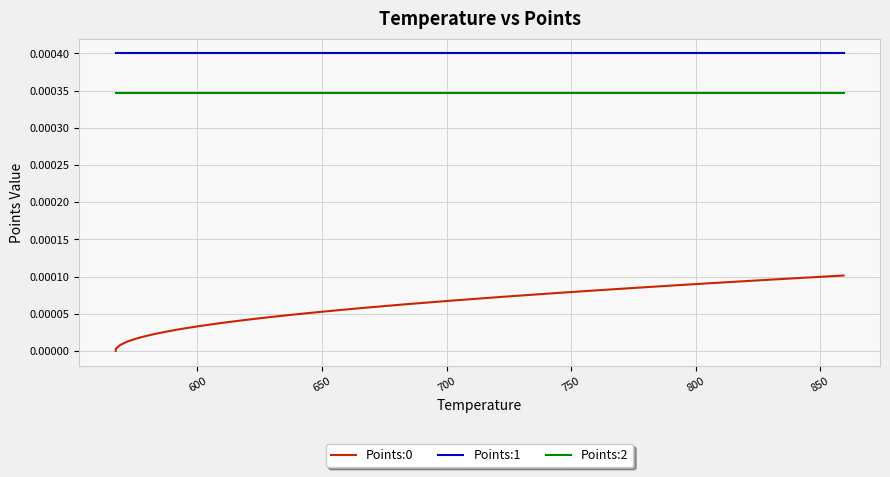

At how many categories does at least one series exceed 0?

40